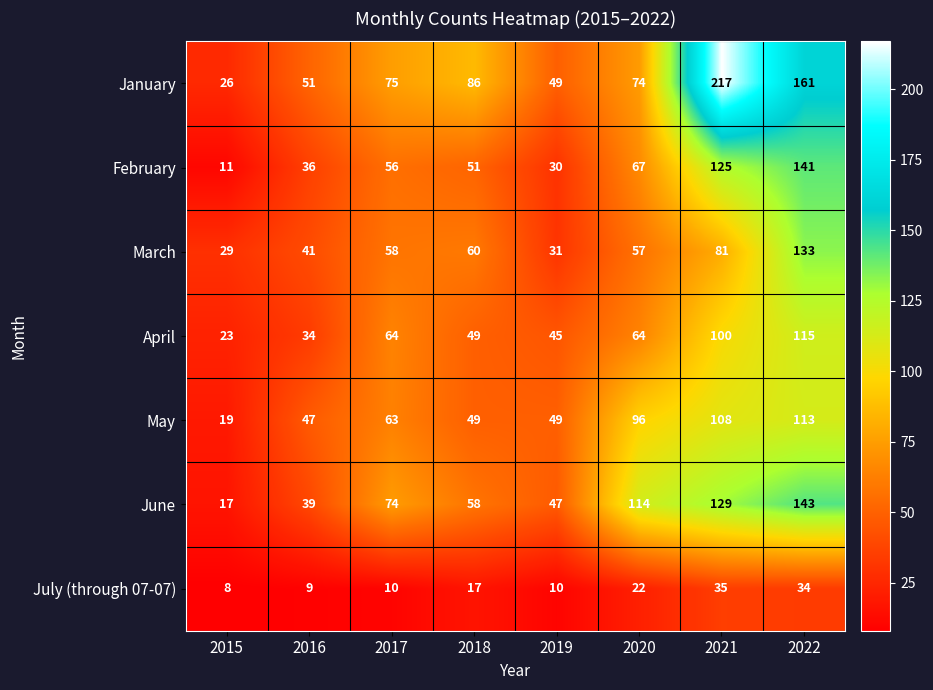

At 2015, list the series in order from largest to smallest.

March, January, April, May, June, February, July (through 07-07)